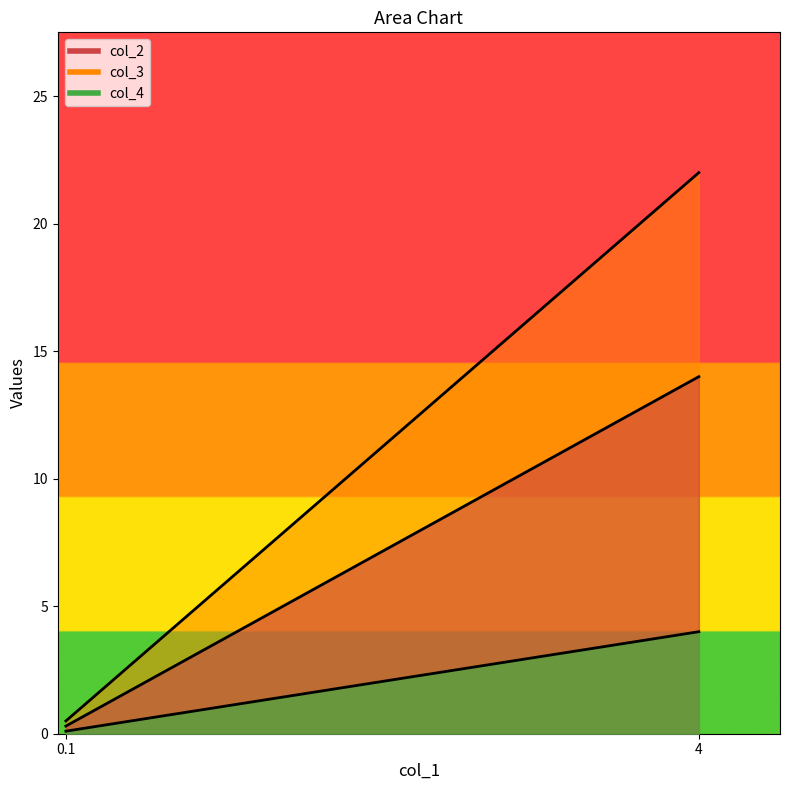

What is the difference between the maximum and minimum values in the col_3 series?

21.5